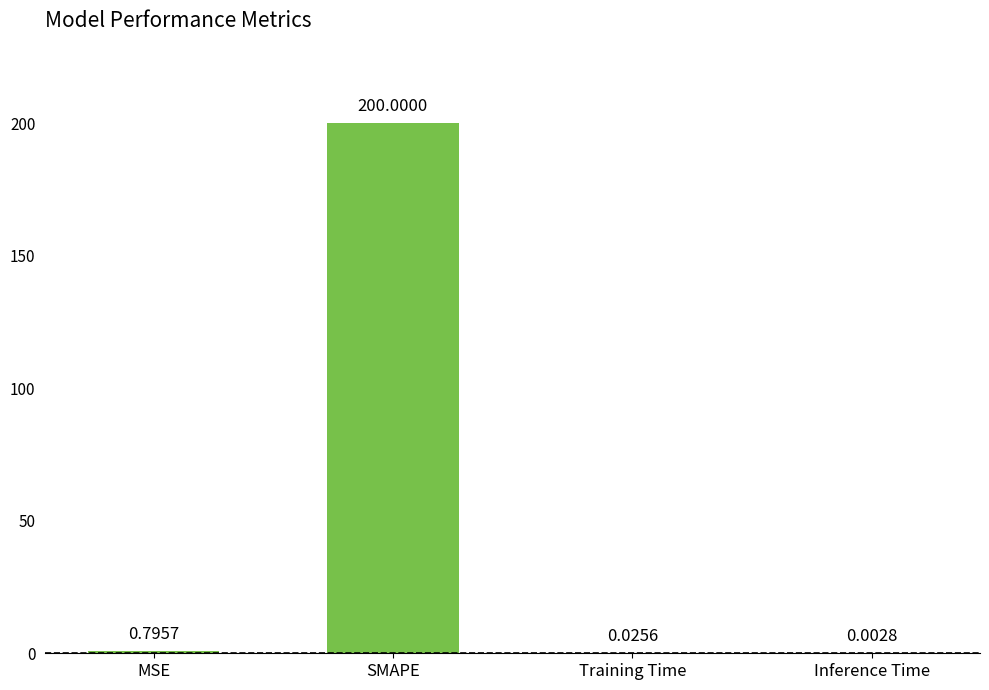

Count the number of categories in the chart.

4